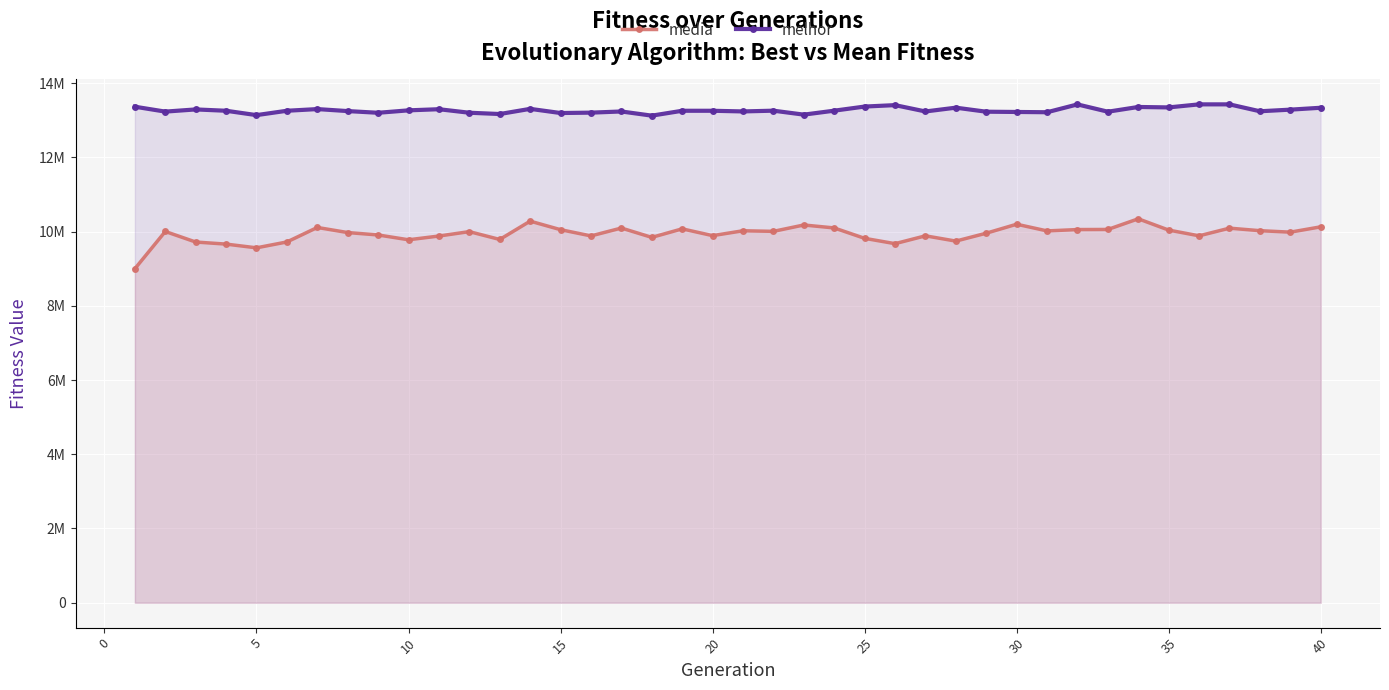

True or false: media and melhor intersect in this chart.

False